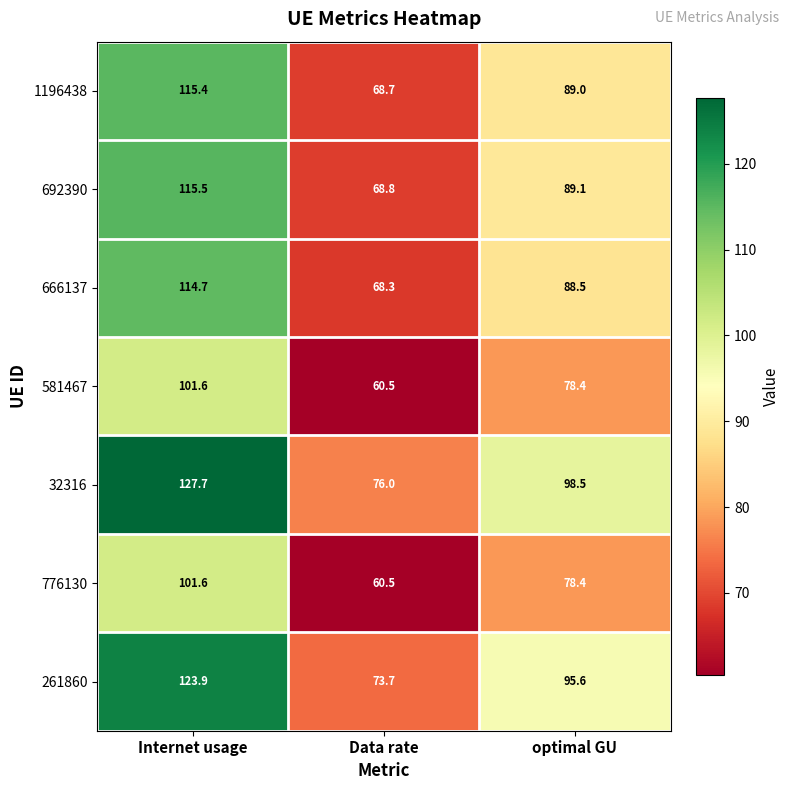

What is the difference between the 261860 values at Data rate and optimal GU?

21.9